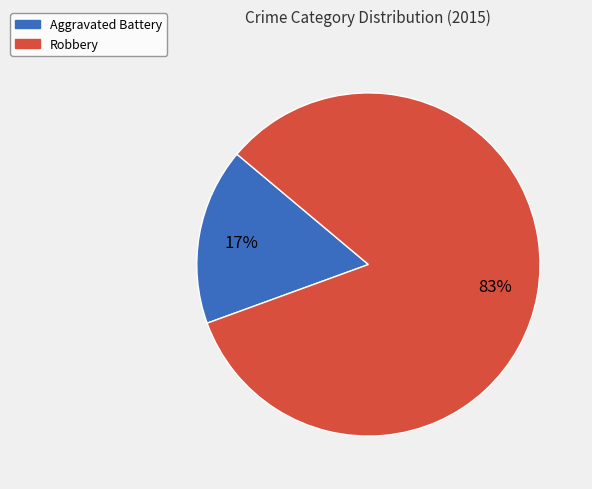

Is it true that Robbery is 83% of the pie?

True